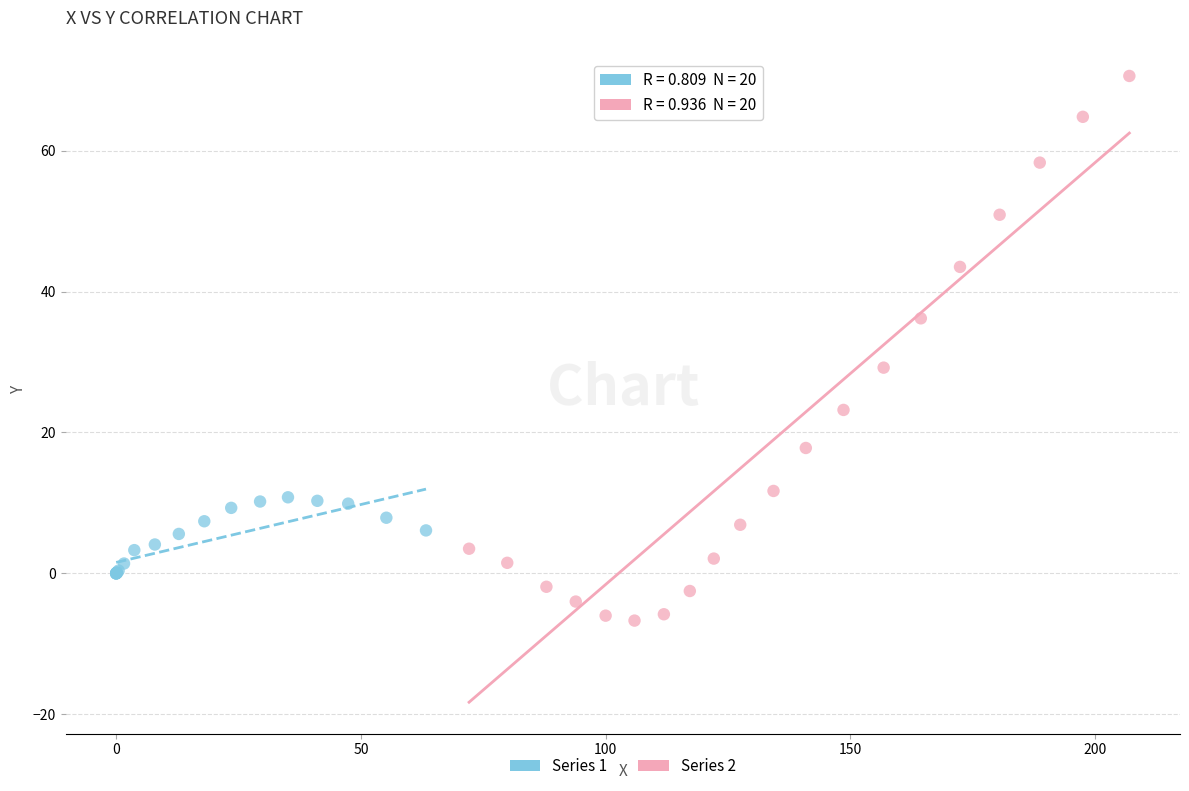

Which series has the largest Y range (max minus min)?

Series 2